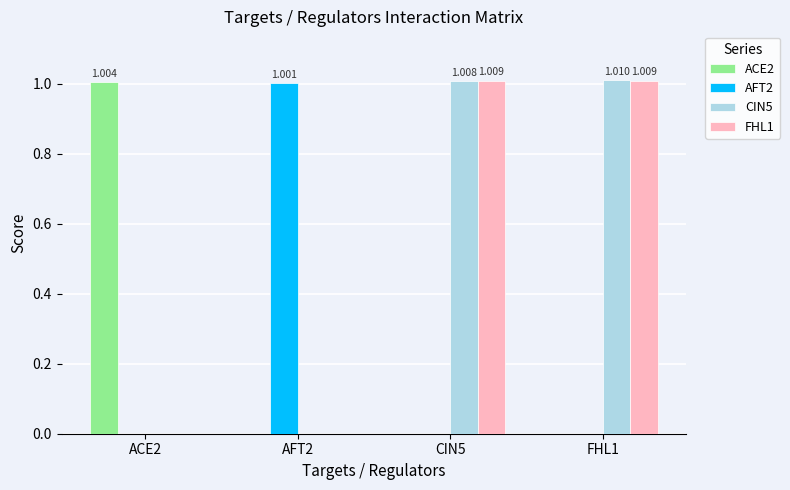

At which category is the sum across all series the highest?

FHL1